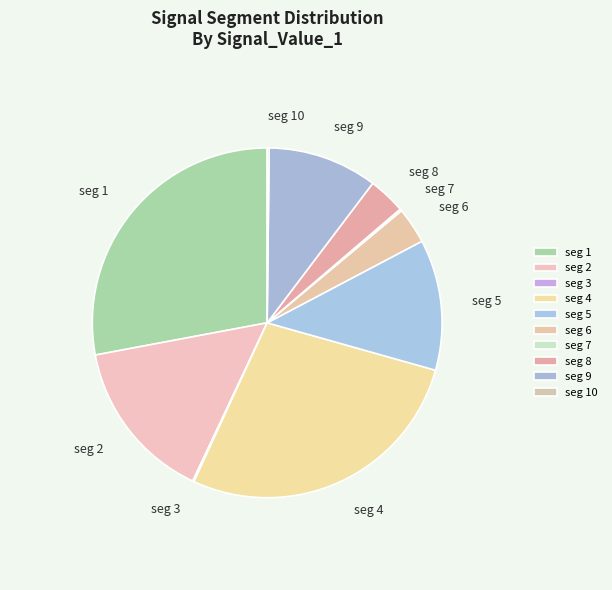

Do seg 6 and seg 9 together represent more than half of the pie?

No